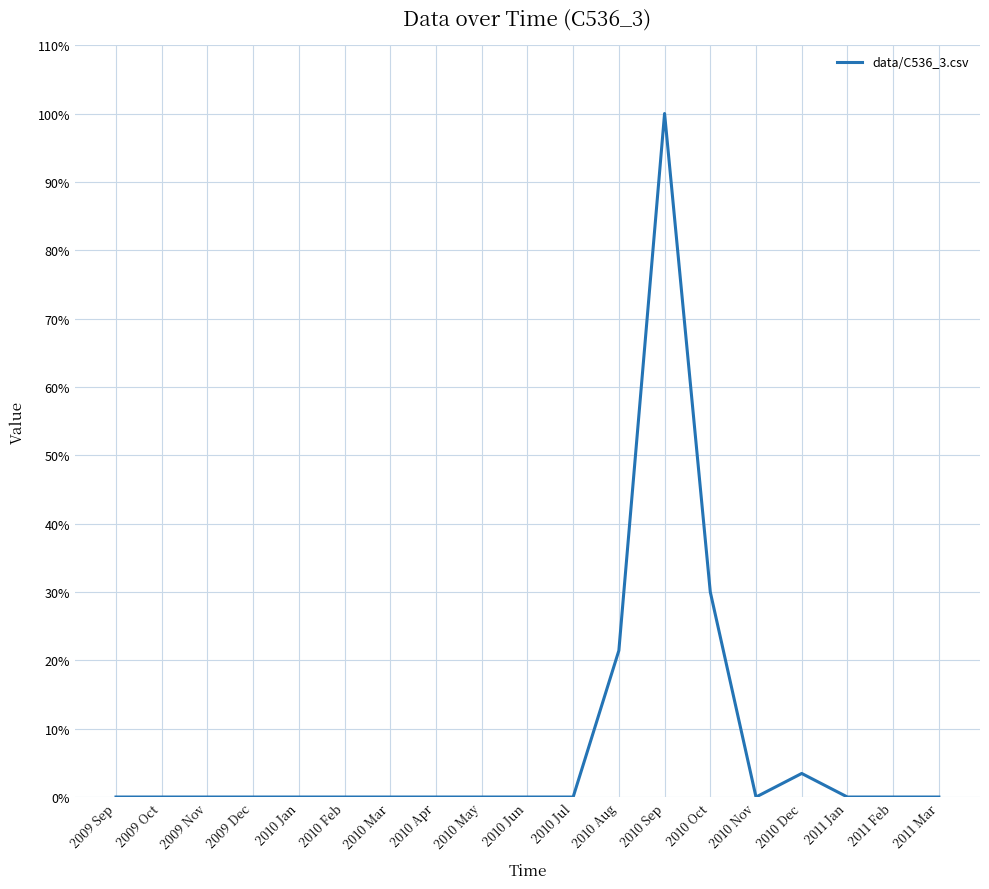

Reading right to left, what are all the values shown in this chart?

2011 Mar=0.0	2011 Feb=0.0	2011 Jan=0.0	2010 Dec=0.0	2010 Nov=0.0	2010 Oct=0.3	2010 Sep=1.0	2010 Aug=0.2	2010 Jul=0.0	2010 Jun=0.0	2010 May=0.0	2010 Apr=0.0	2010 Mar=0.0	2010 Feb=0.0	2010 Jan=0.0	2009 Dec=0.0	2009 Nov=0.0	2009 Oct=0.0	2009 Sep=0.0